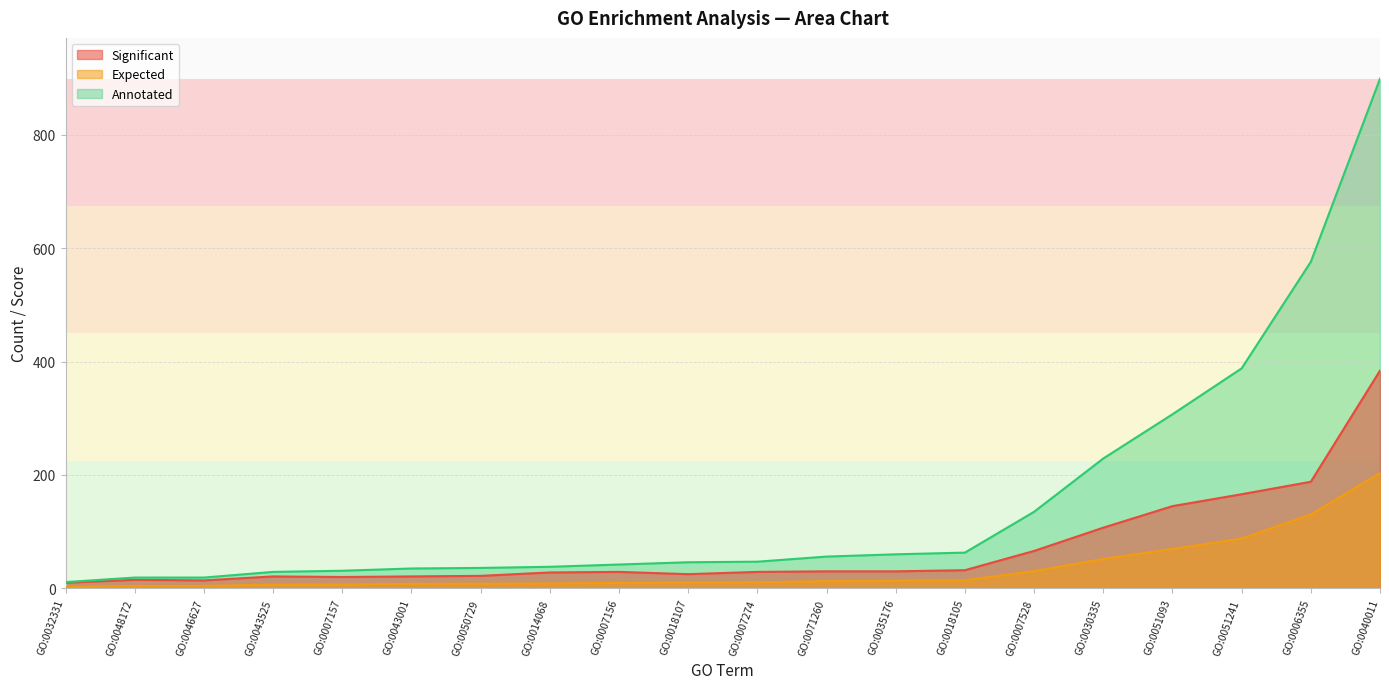

Rank the series by their maximum value, from lowest to highest.

Expected, Significant, Annotated